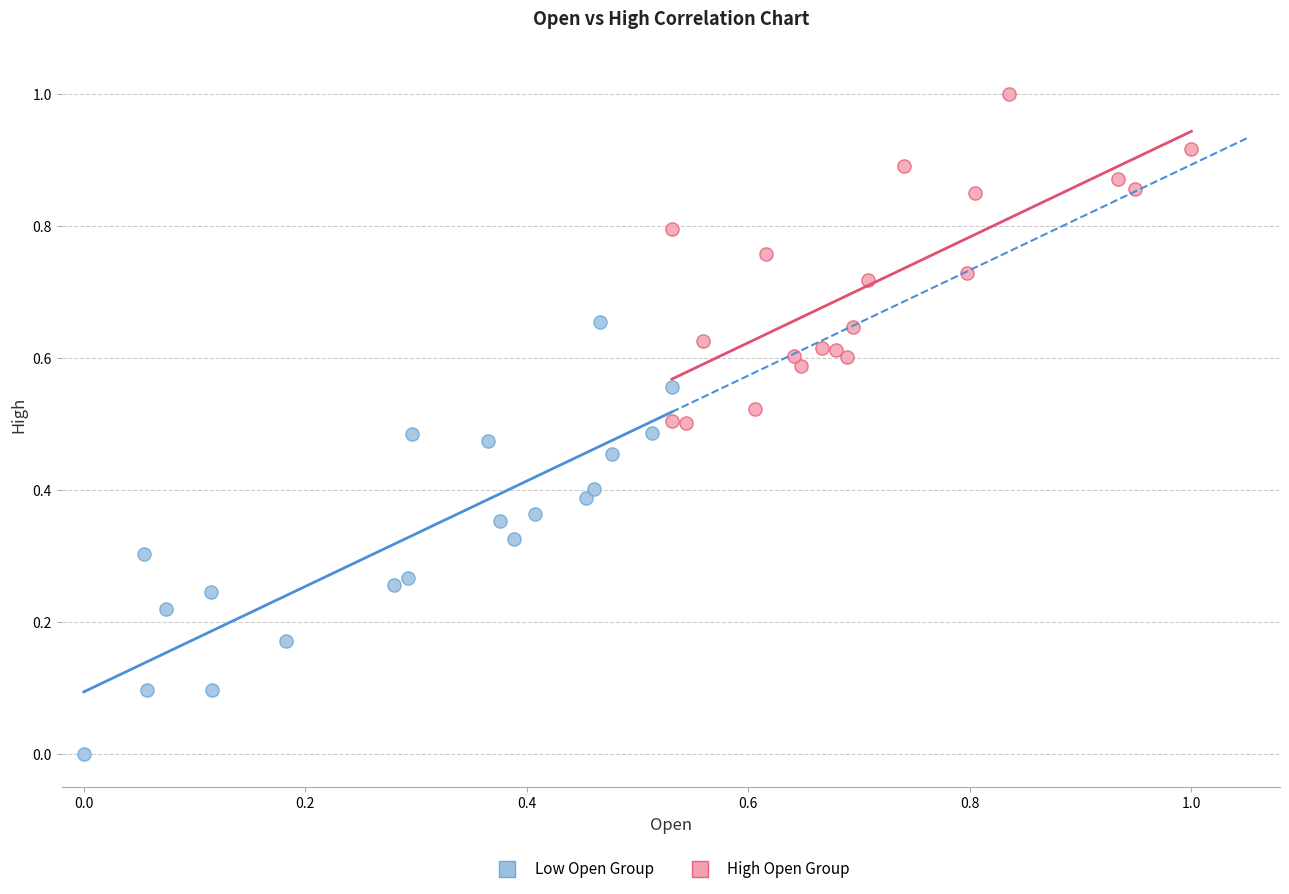

Which series contains the lowest Y value?

Low Open Group